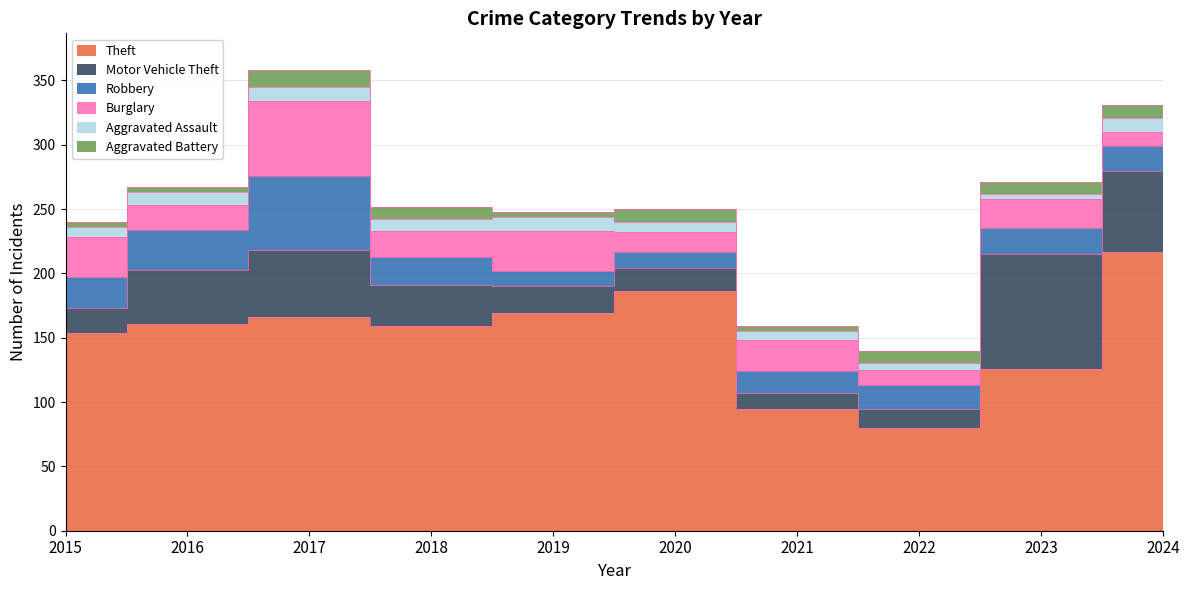

How many lines are shown in the chart?

6